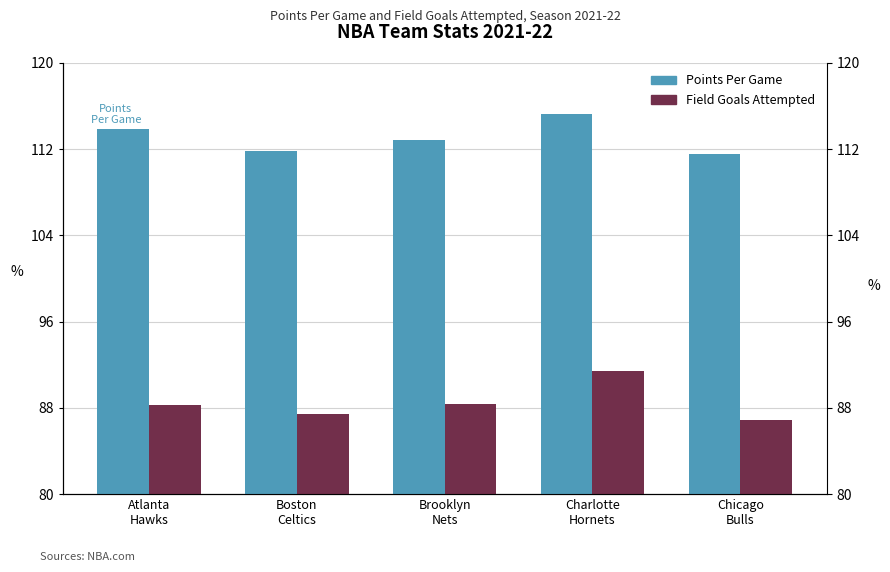

Is it true that Field Goals Attempted equals 34.4 at Brooklyn
Nets?

False